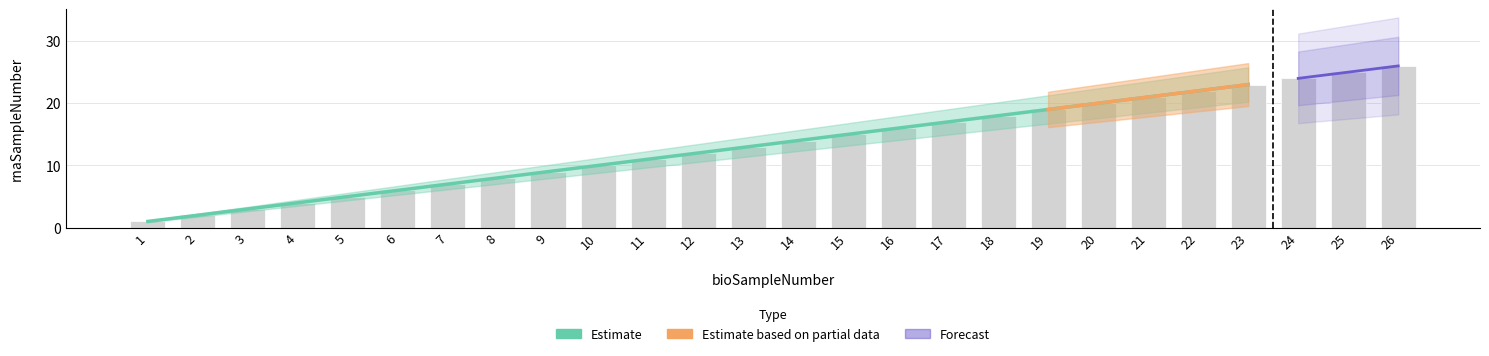

At which label does the data first exceed 14?

15